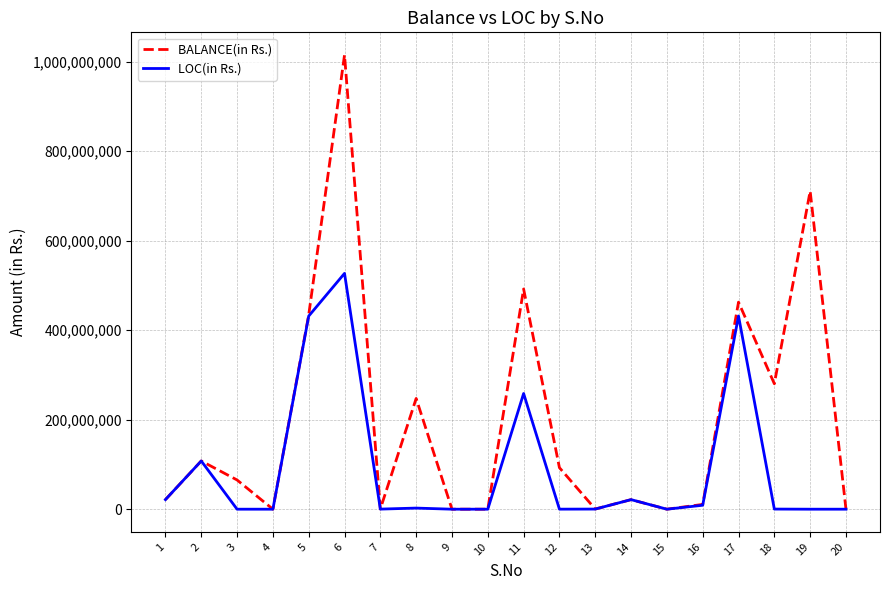

In BALANCE(in Rs.), how many points are higher than both neighbors (excluding endpoints)?

7